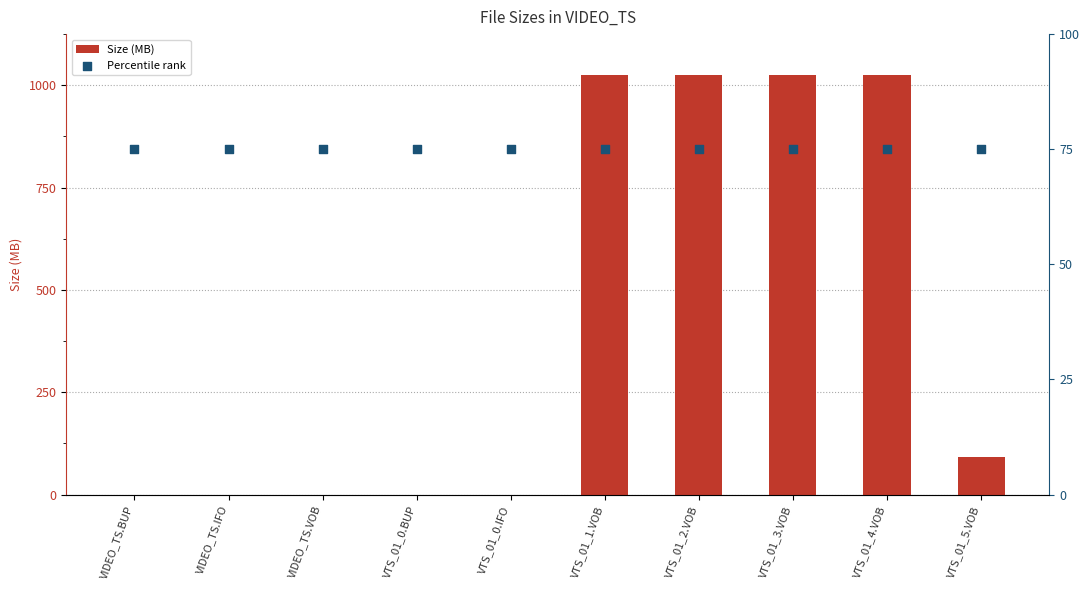

Is the value of Size (MB) at VTS_01_2.VOB greater than the value of Percentile rank at VIDEO_TS.BUP?

Yes